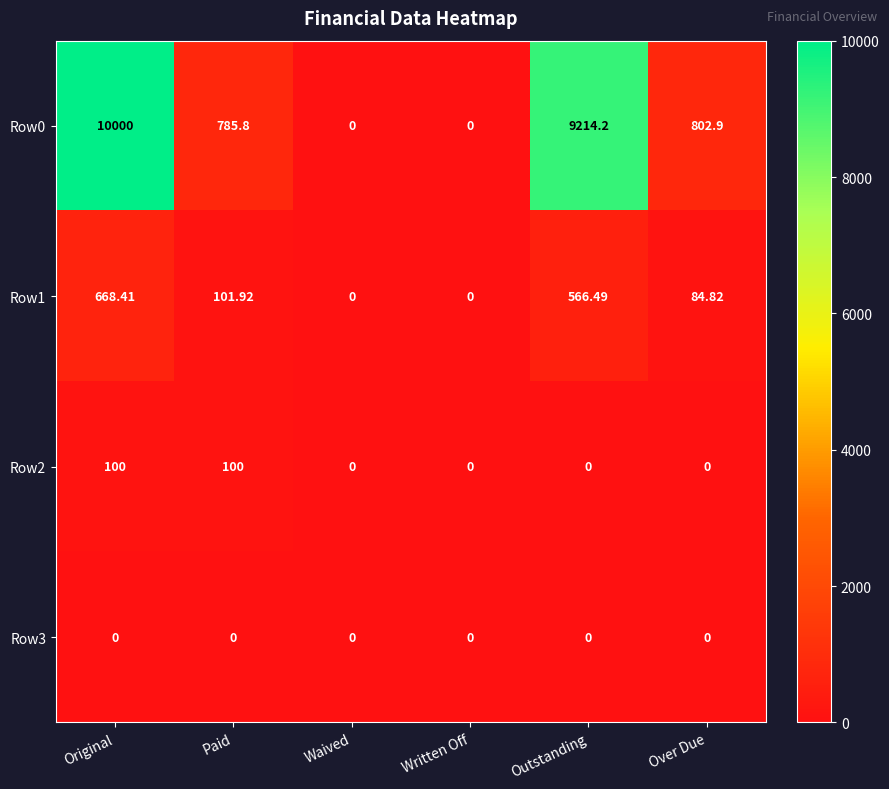

Count the number of data series in this chart.

4